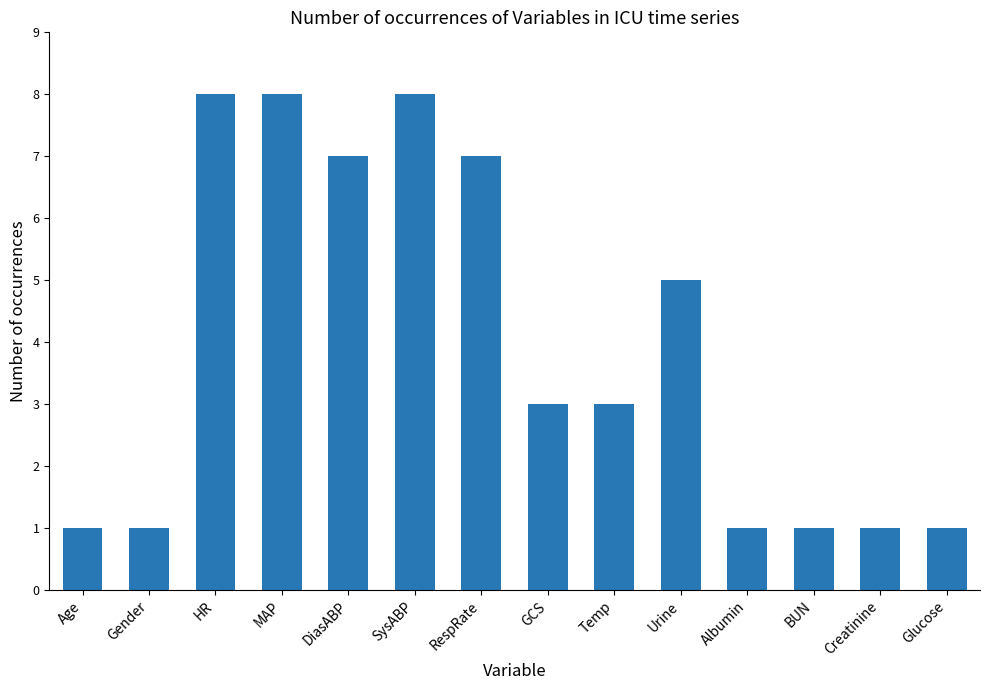

What is the value of the 7th bar from the left?

7